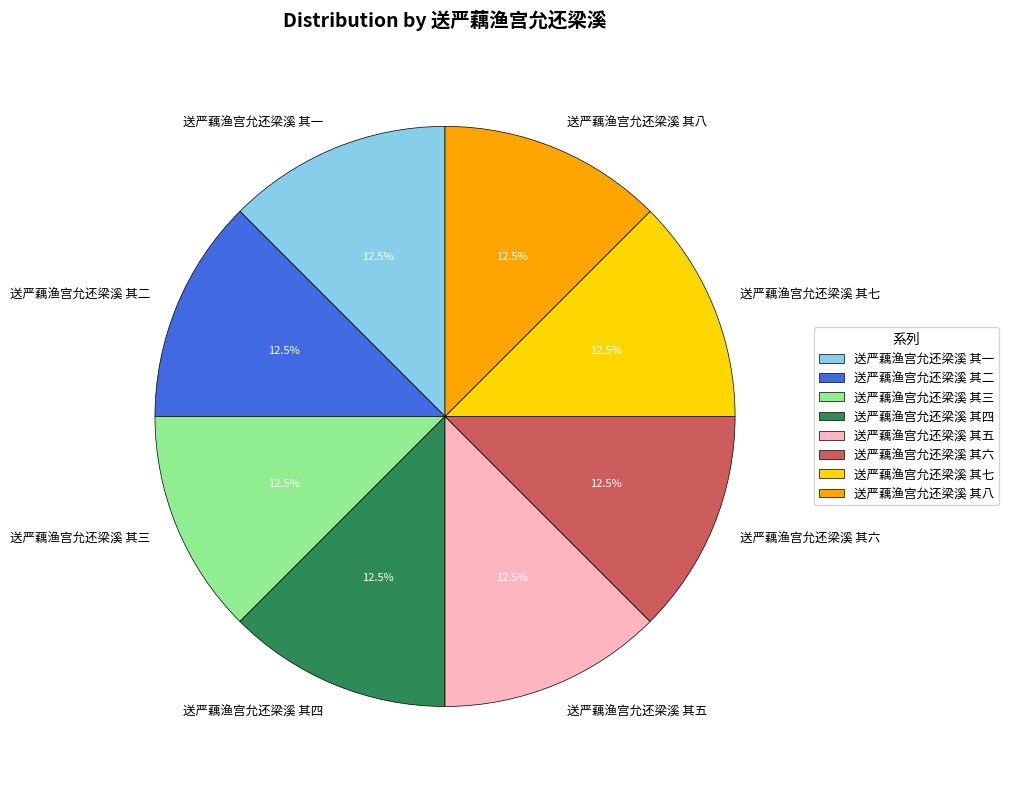

What is the ratio of the value at 送严藕渔宫允还梁溪 其七 to the value at 送严藕渔宫允还梁溪 其五?

1.0